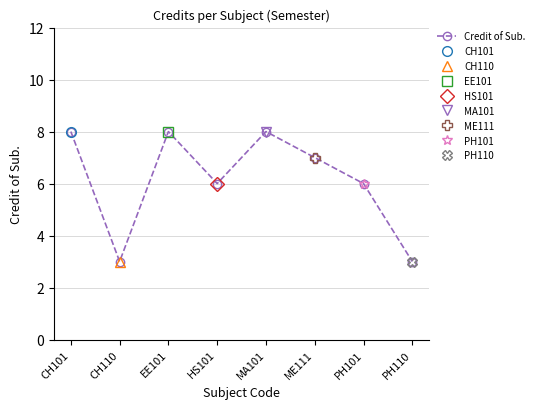

What is the difference between the values at HS101 and PH110?

3